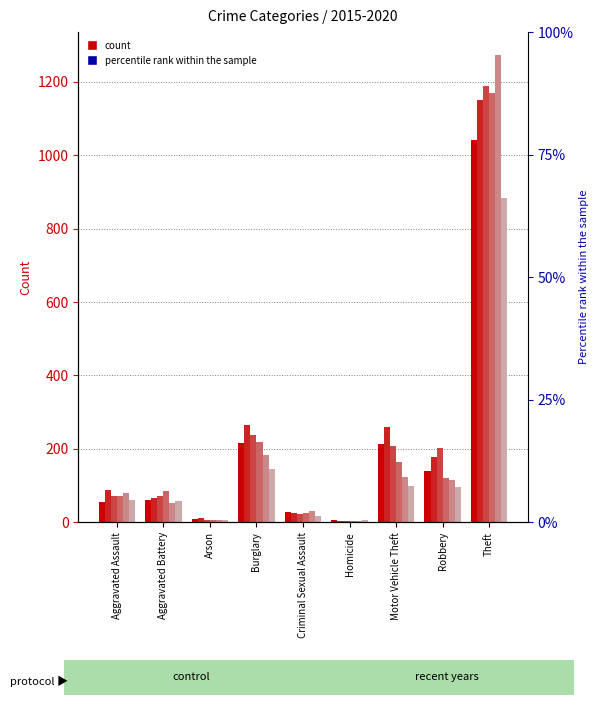

How many groups of bars are there?

9